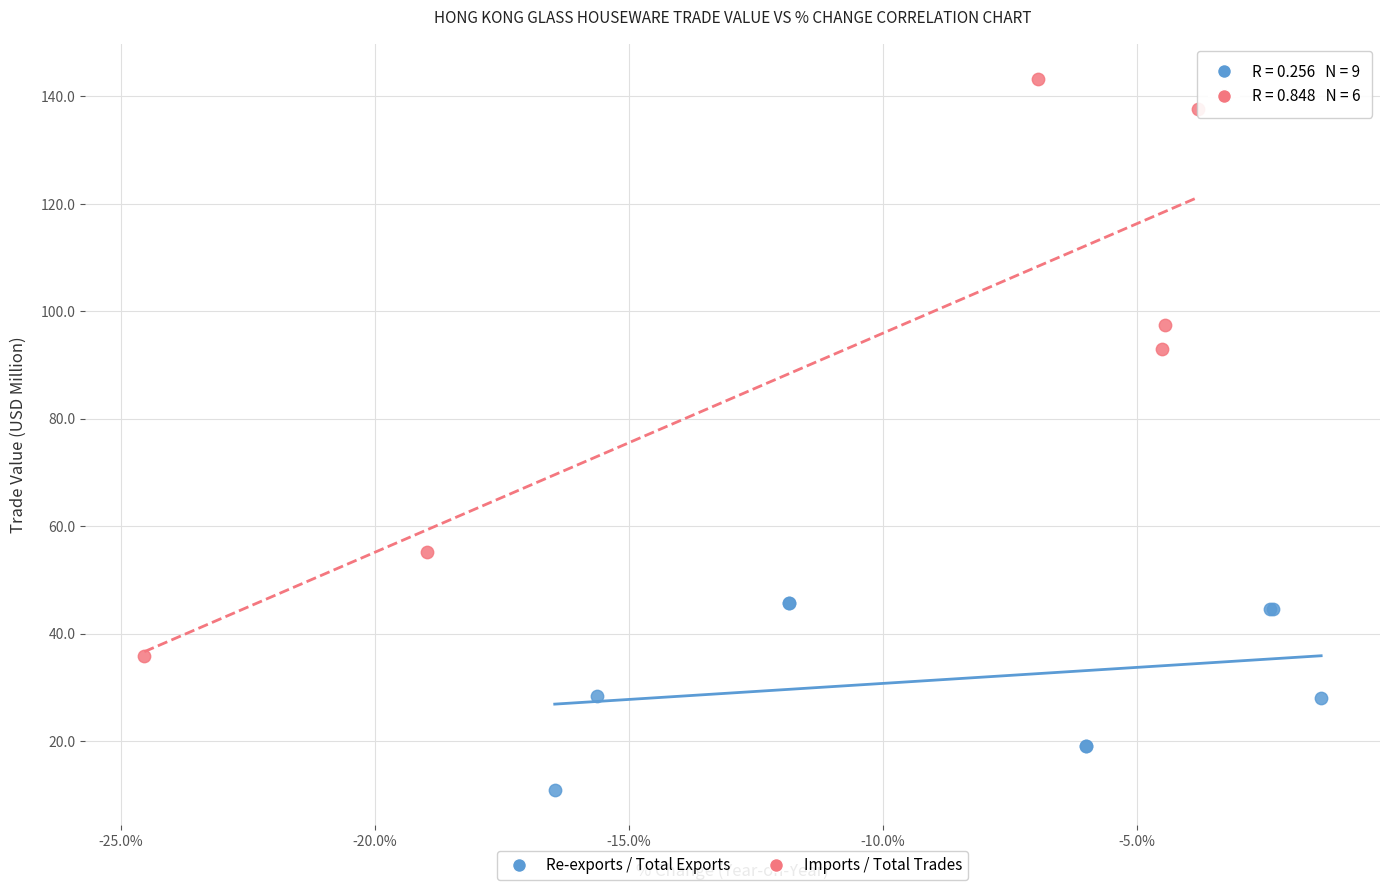

Which series has the largest Y range (max minus min)?

Imports / Total Trades